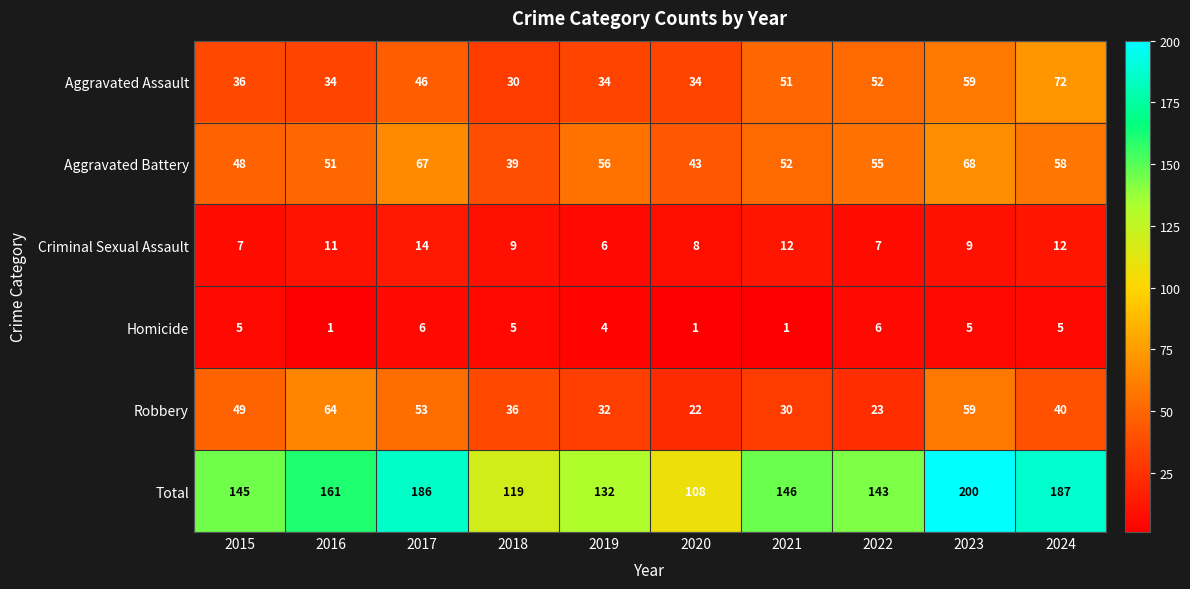

True or false: Aggravated Battery has a value of 68 at 2023.

True